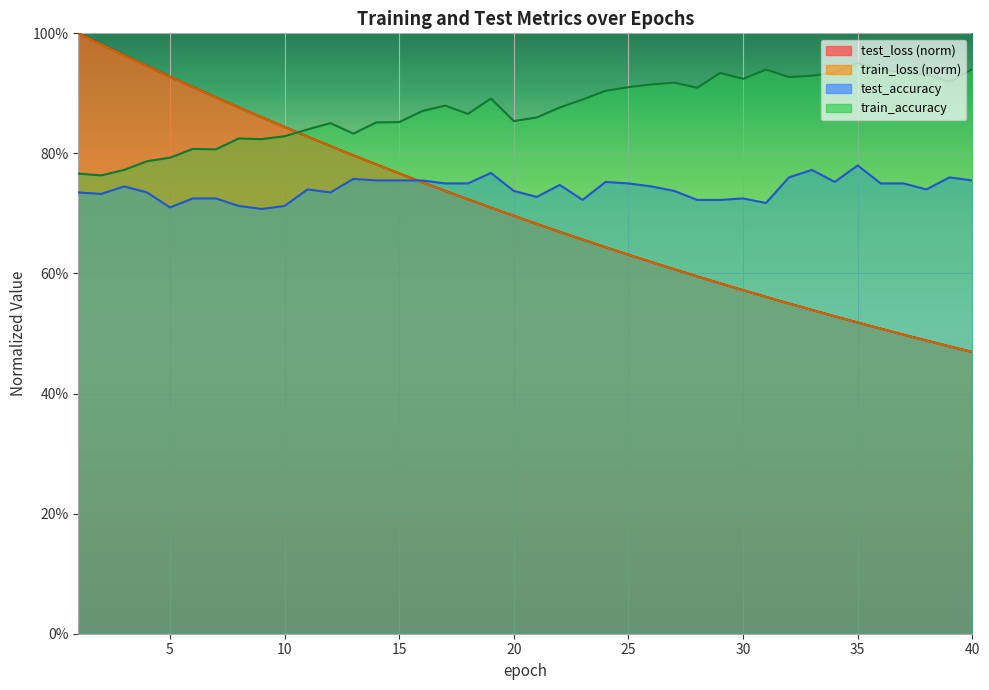

True or false: train_loss and train_accuracy intersect in this chart.

True